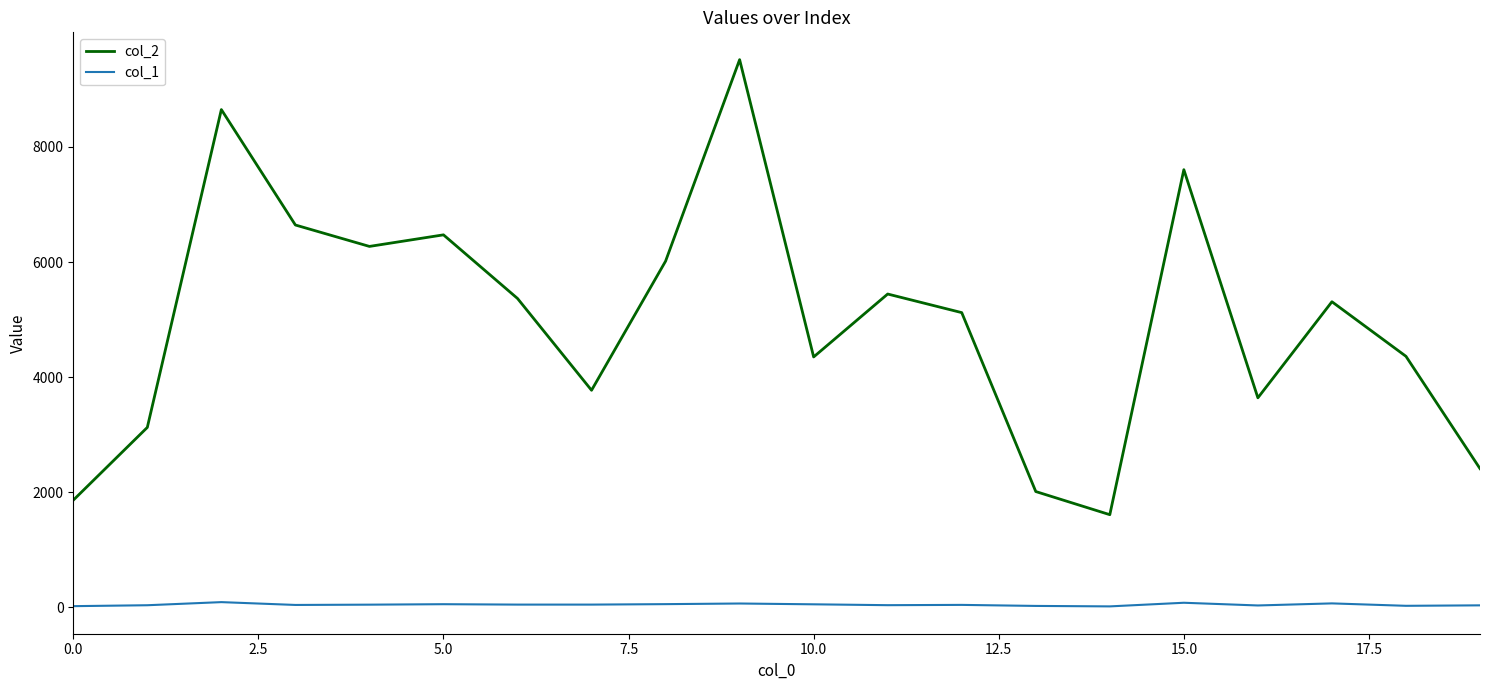

Which series has the largest total across all categories?

col_2